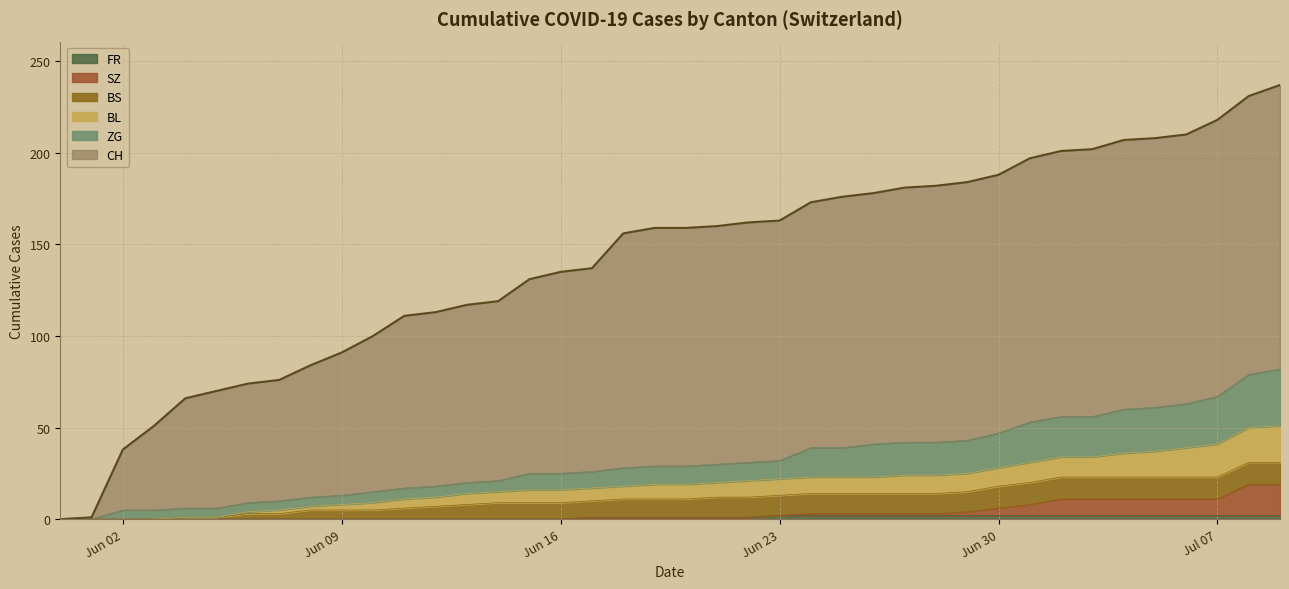

What is the value of the CH point at the 22nd from the left?

160